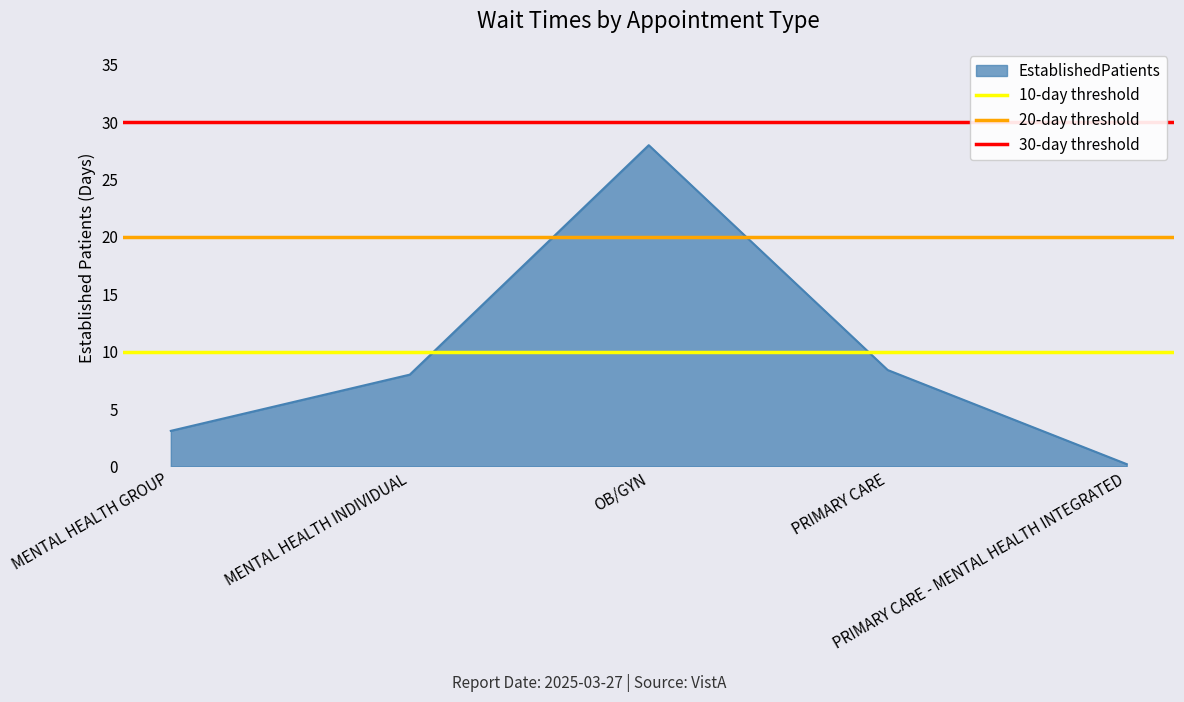

What is the spread (max minus min) of values at MENTAL HEALTH GROUP?

20